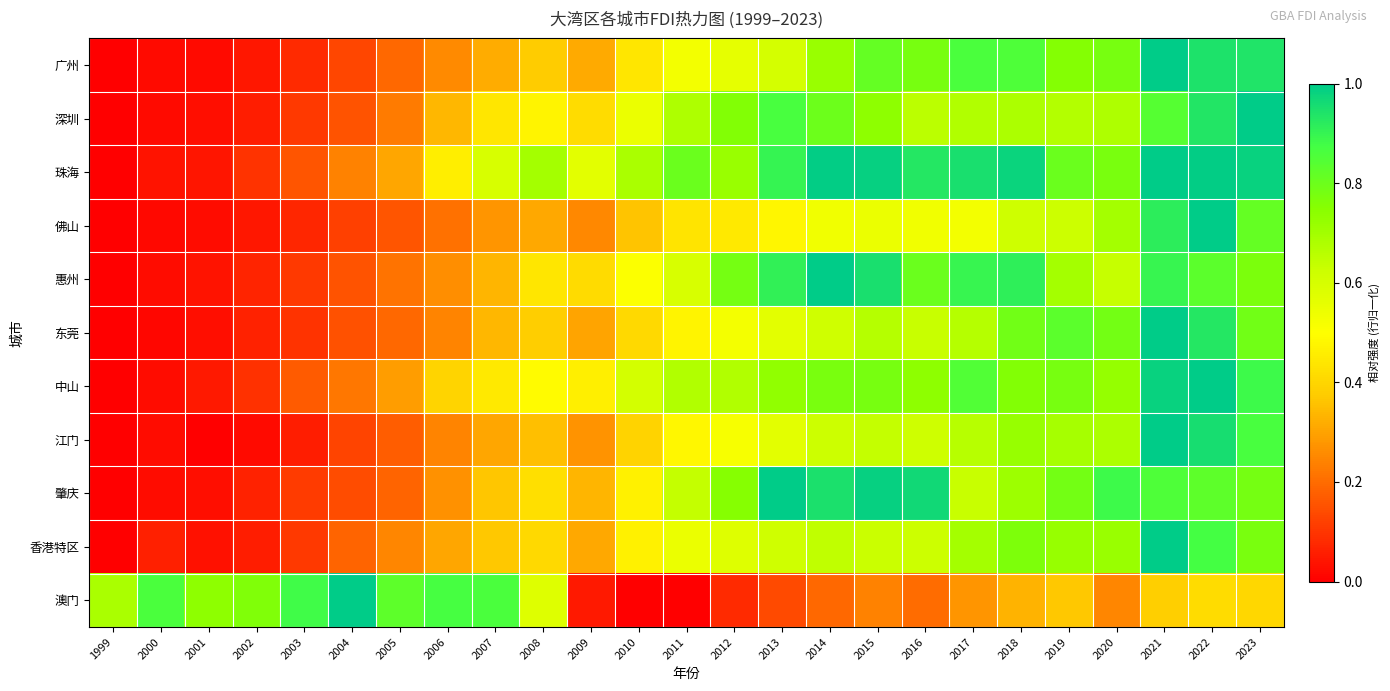

Which category has the highest value across all series?

2021